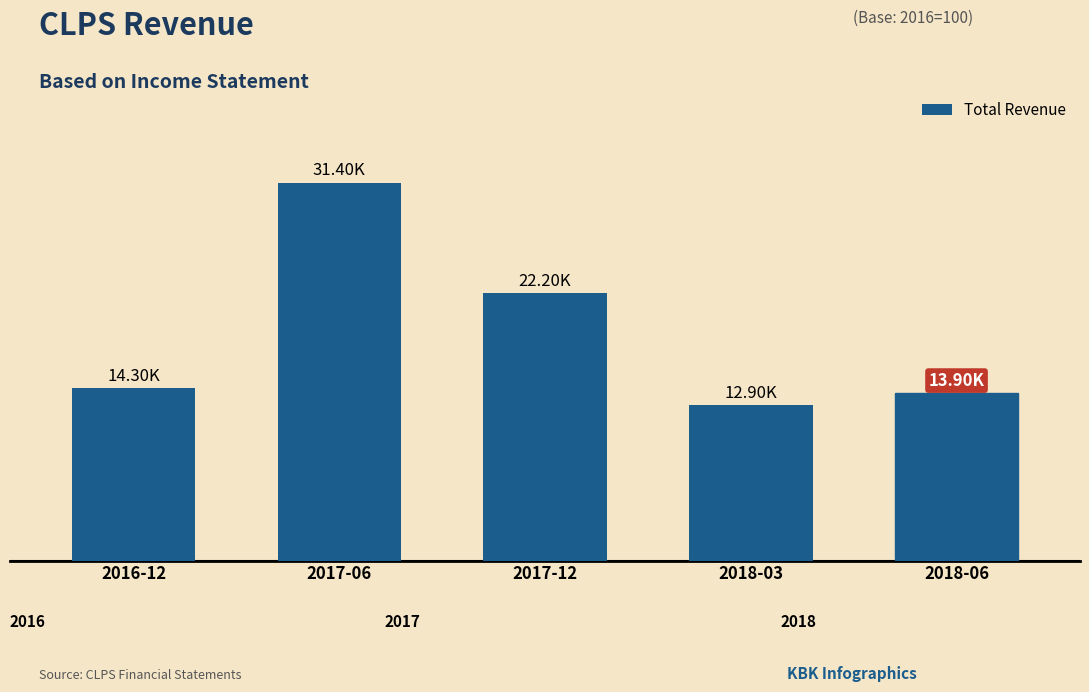

Which has a higher value, 2017-12 or 2017-06?

2017-06